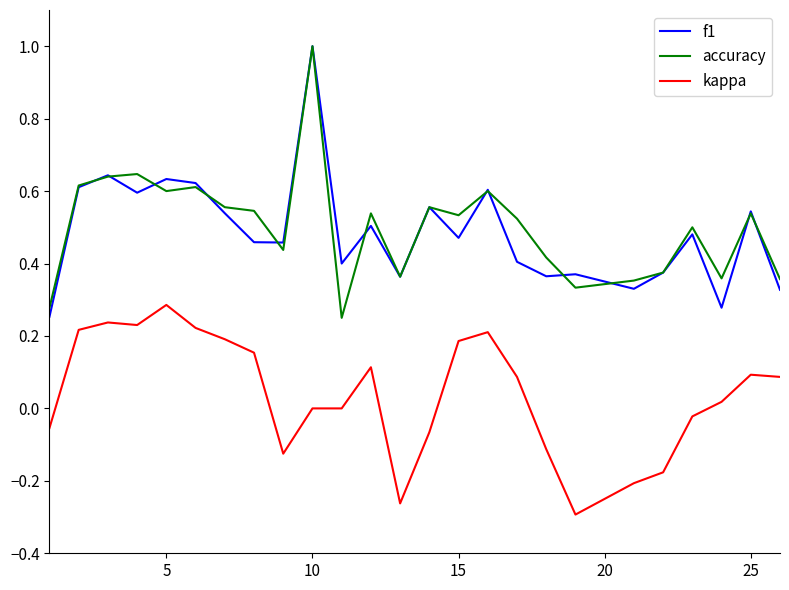

How many lines are shown in the chart?

3